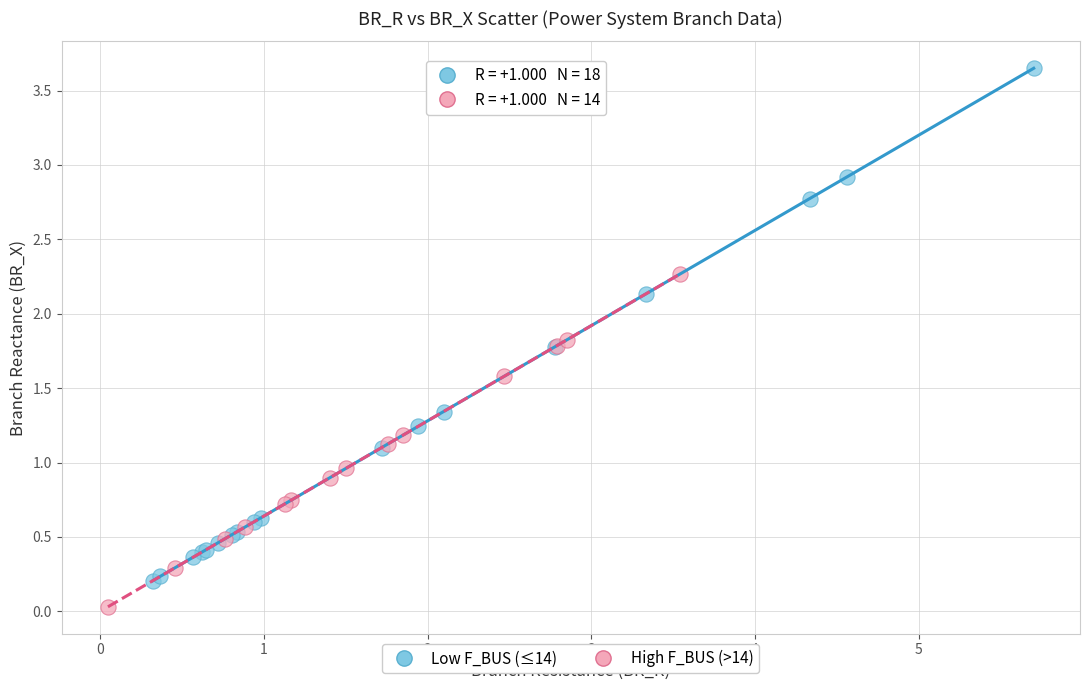

Which series contains the highest Y value?

Low F_BUS (≤14)